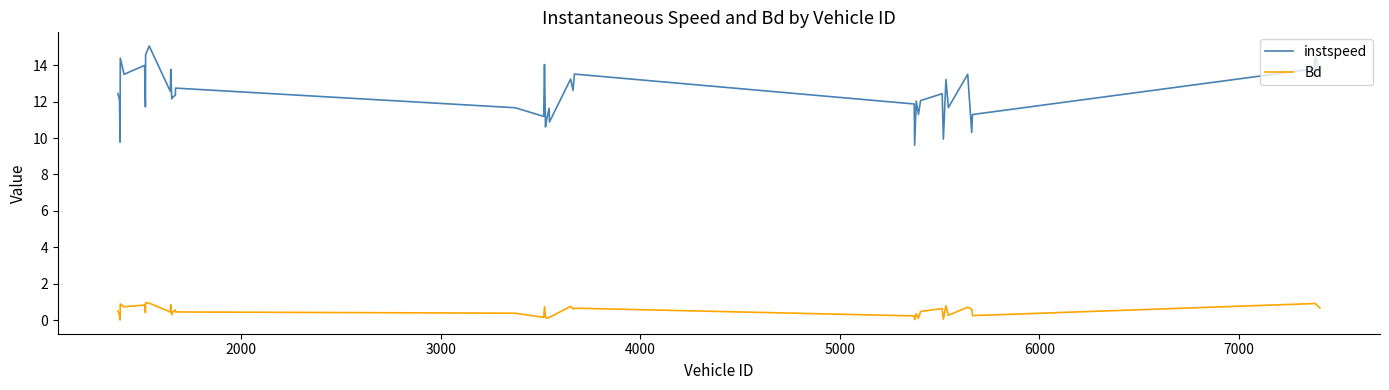

True or false: instspeed and Bd cross at least once.

False